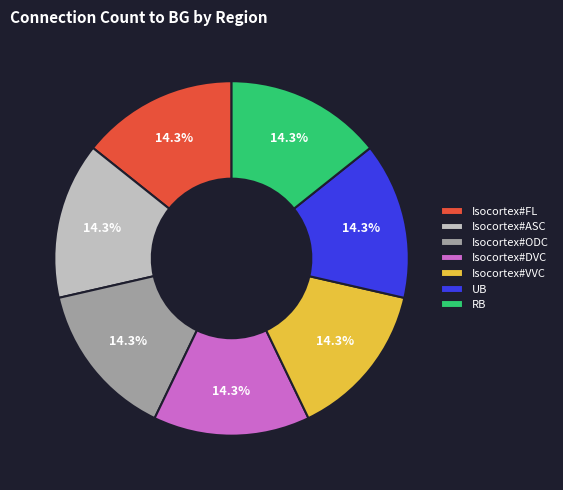

True or false: RB accounts for 14% of the total.

True